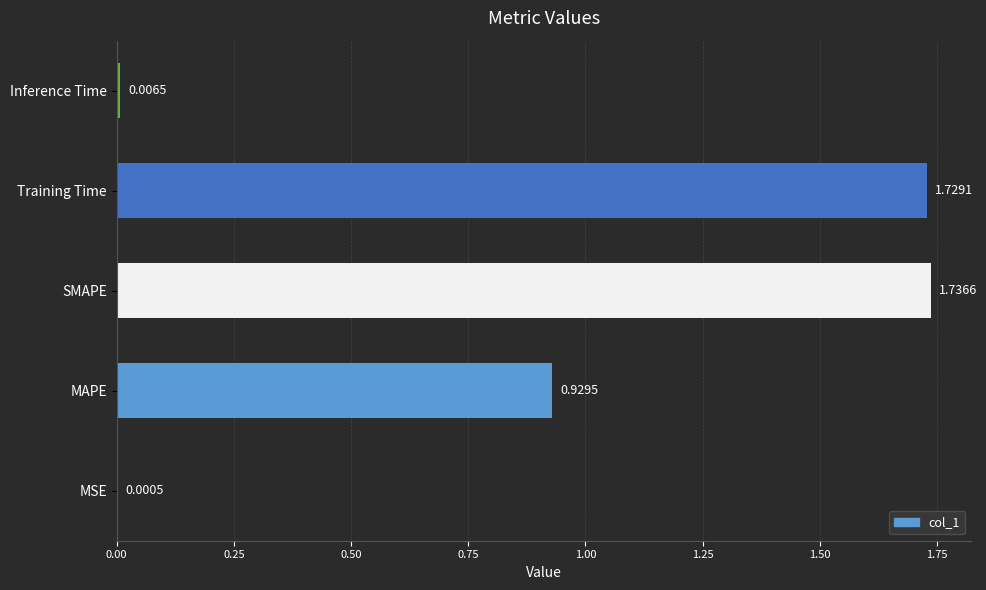

Between Training Time and MAPE, which is larger?

Training Time